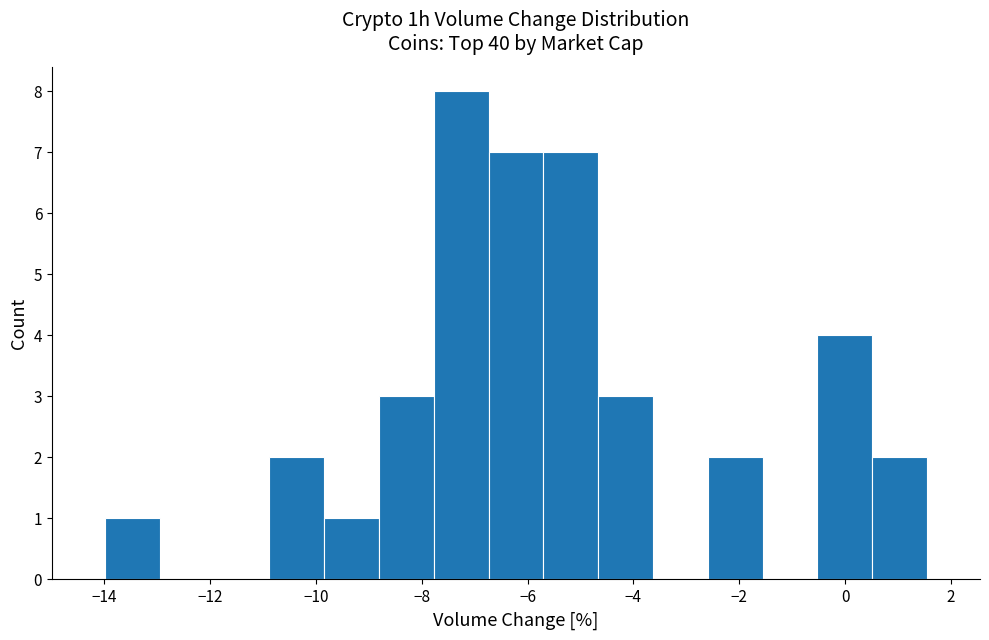

Reading left to right, list every bar in this chart as the range it spans on the x-axis followed by its height. Neither the bar edges nor the heights are printed on the chart, so give them approximately, as read against the axes.

-14.0 to -13.0: 1
-13.0 to -12.0: 0
-12.0 to -10.8: 0
-10.8 to -9.8: 2
-9.8 to -8.8: 1
-8.8 to -7.8: 3
-7.8 to -6.8: 8
-6.8 to -5.8: 7
-5.8 to -4.6: 7
-4.6 to -3.6: 3
-3.6 to -2.6: 0
-2.6 to -1.6: 2
-1.6 to -0.6: 0
-0.6 to 0.6: 4
0.6 to 1.6: 2